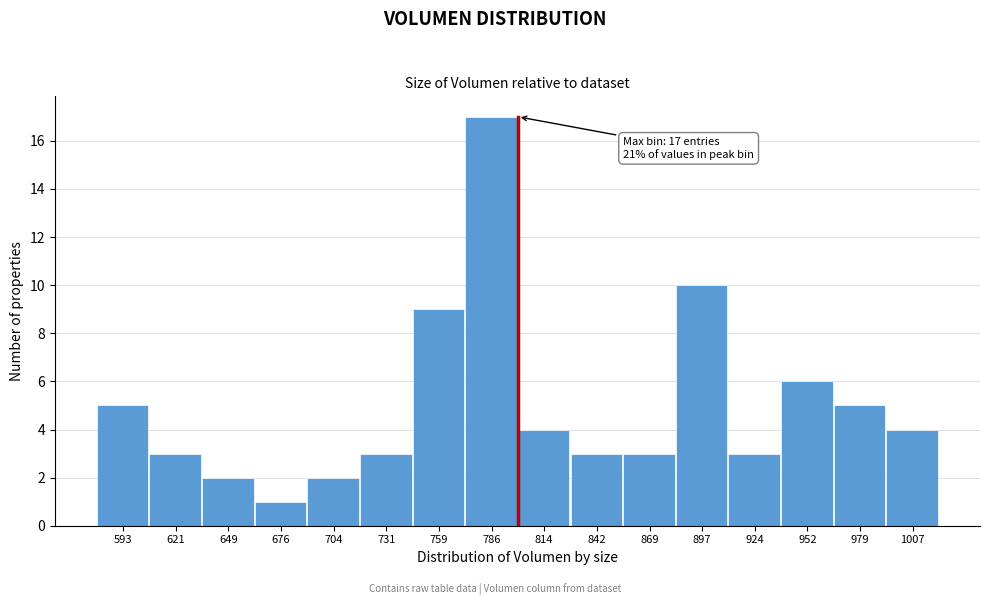

Over which range of the x-axis is the bar tallest?

775 to 800